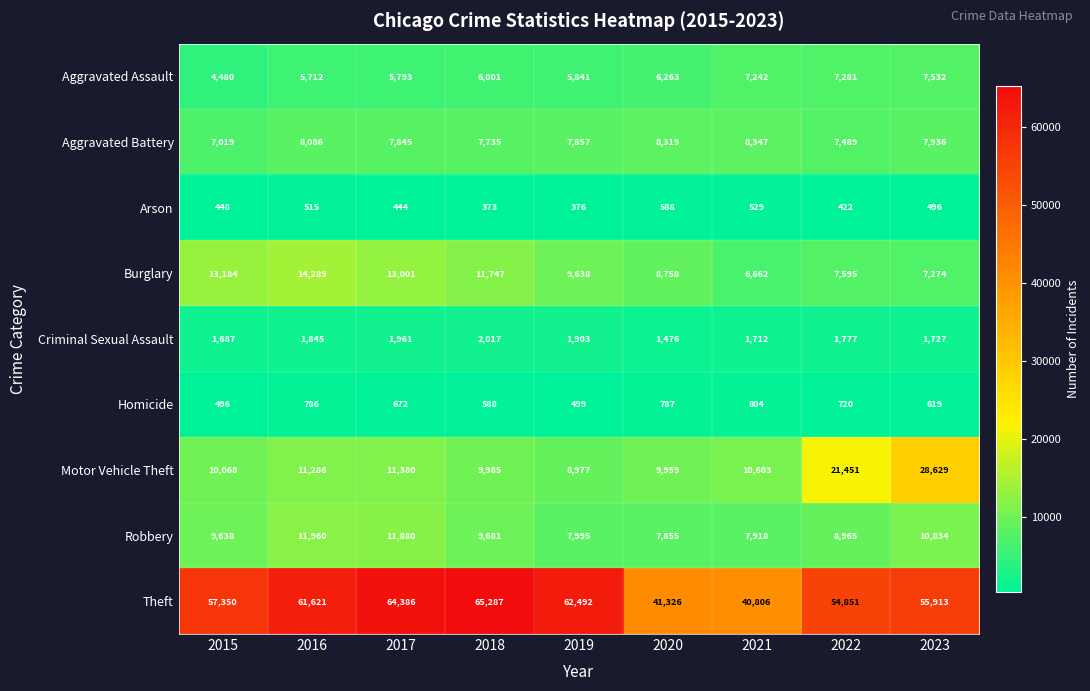

What is the difference between the Arson values at 2019 and 2015?

72